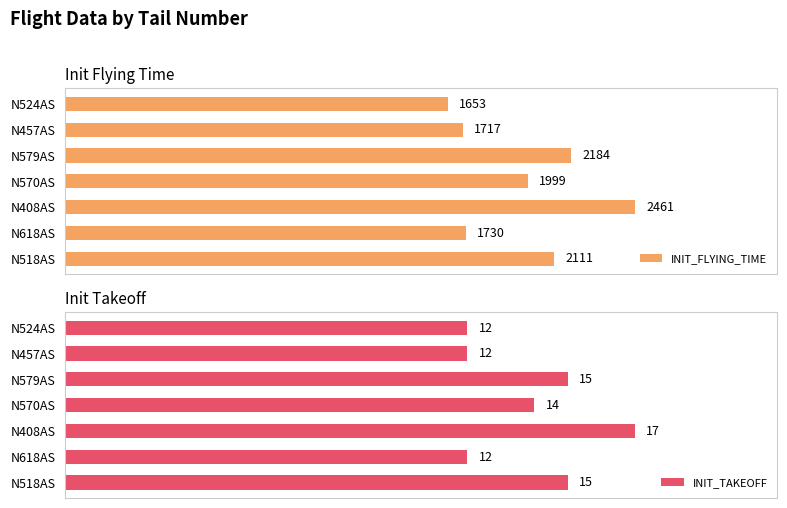

List the labels in order of INIT_FLYING_TIME value, smallest first.

N524AS, N457AS, N618AS, N570AS, N518AS, N579AS, N408AS